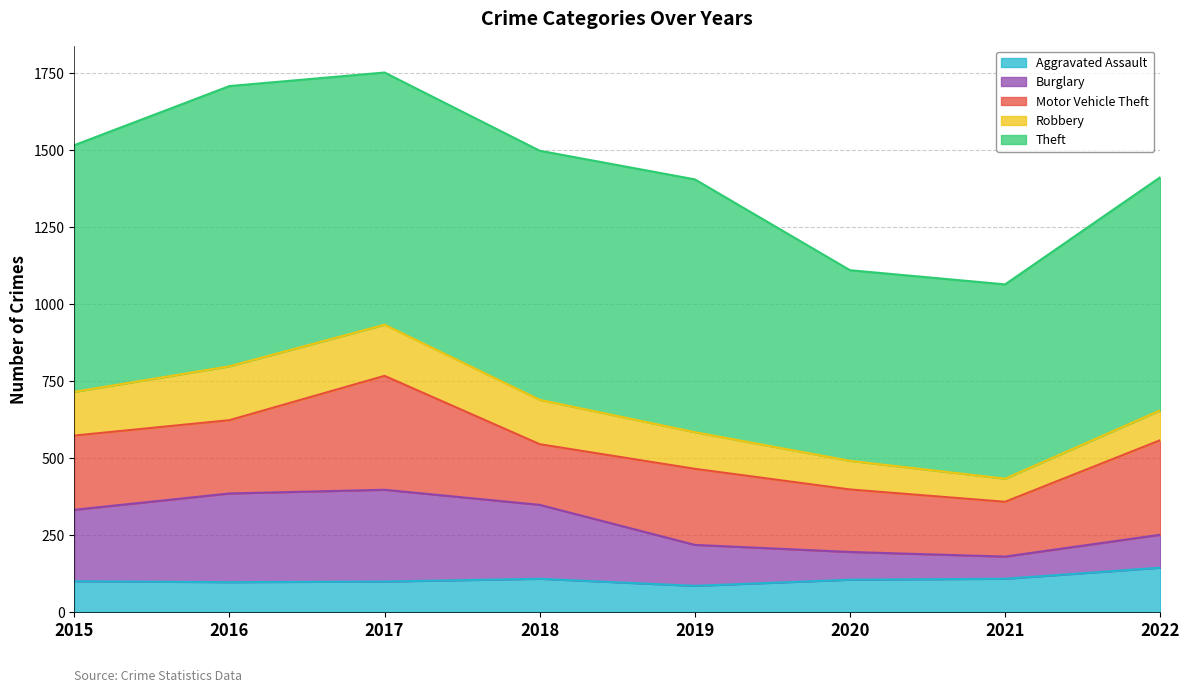

Which series has the largest range (max minus min)?

Theft